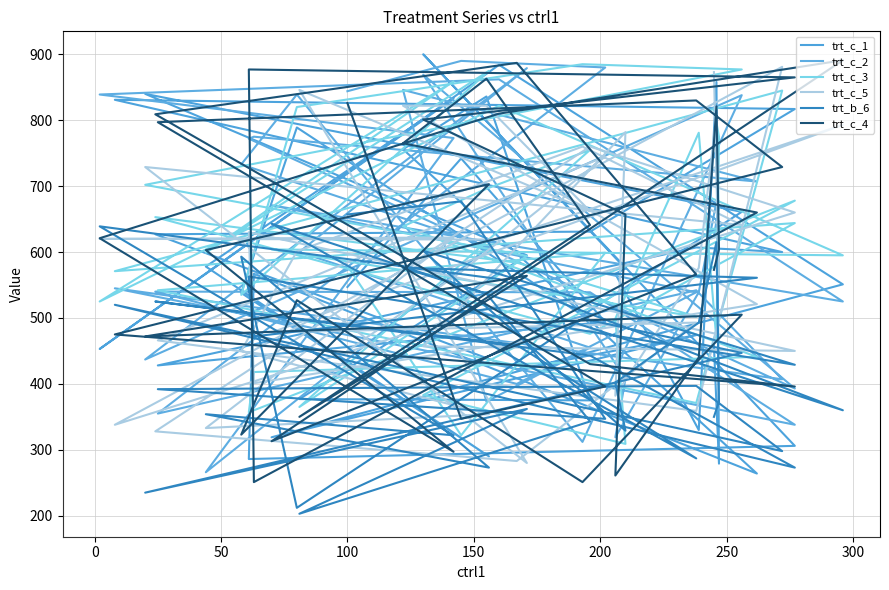

Count the number of categories in the chart.

40